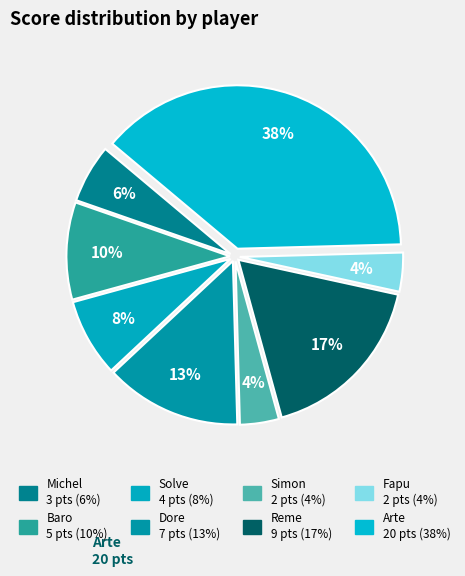

Count the number of slices in the pie.

8